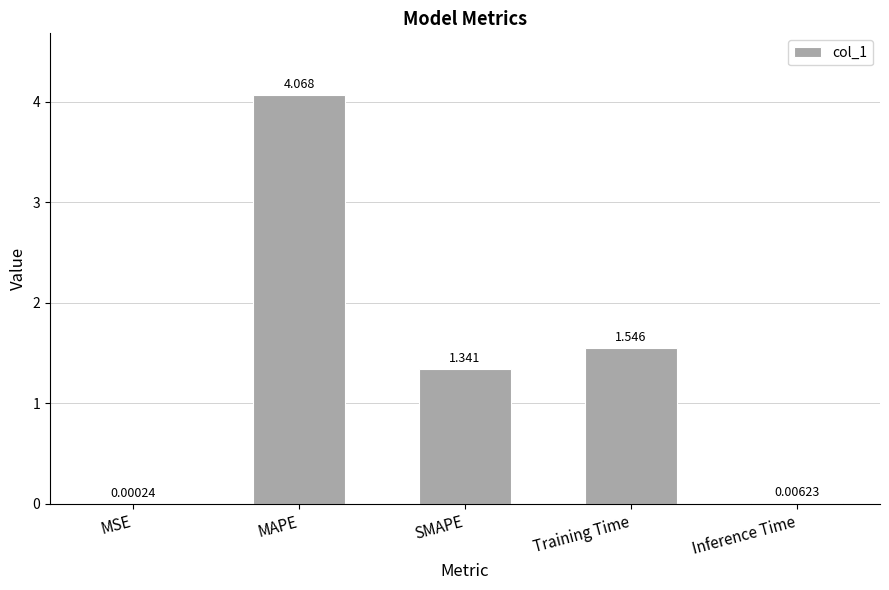

Where does the data first go above 1?

MAPE